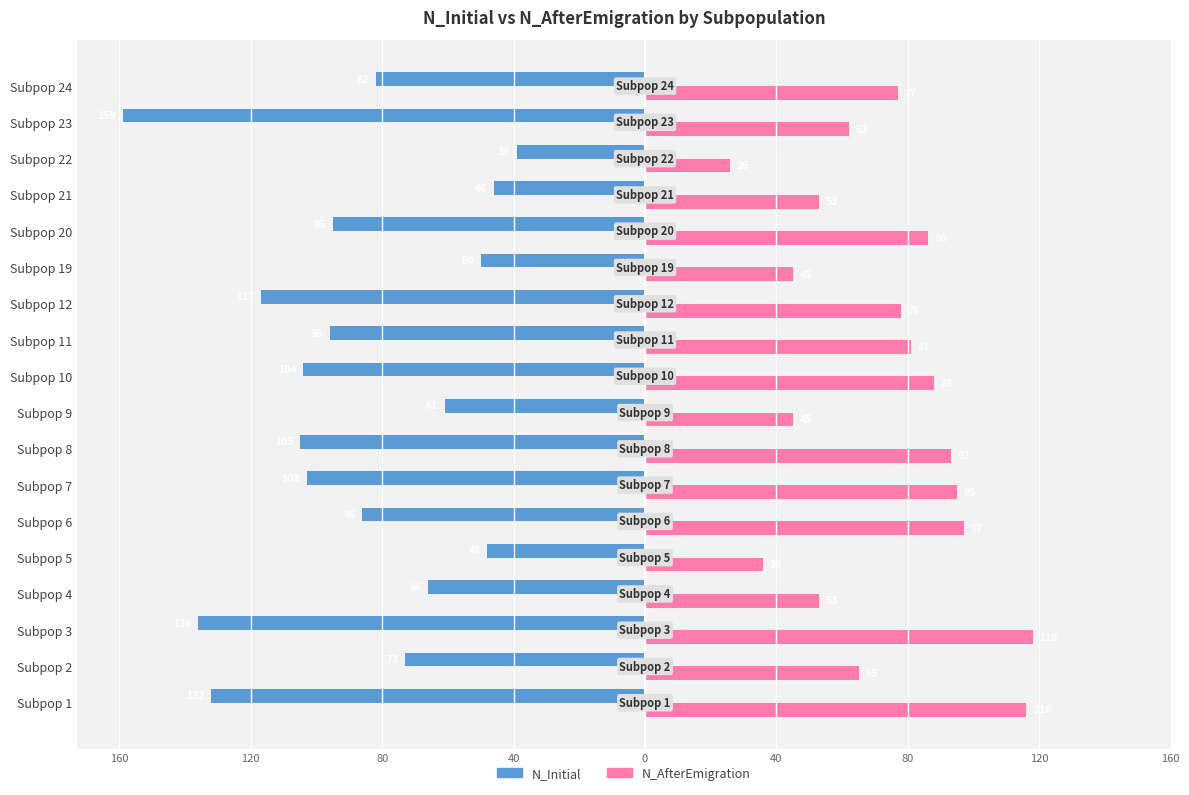

What are all the series names shown in the legend?

N_Initial, N_AfterEmigration